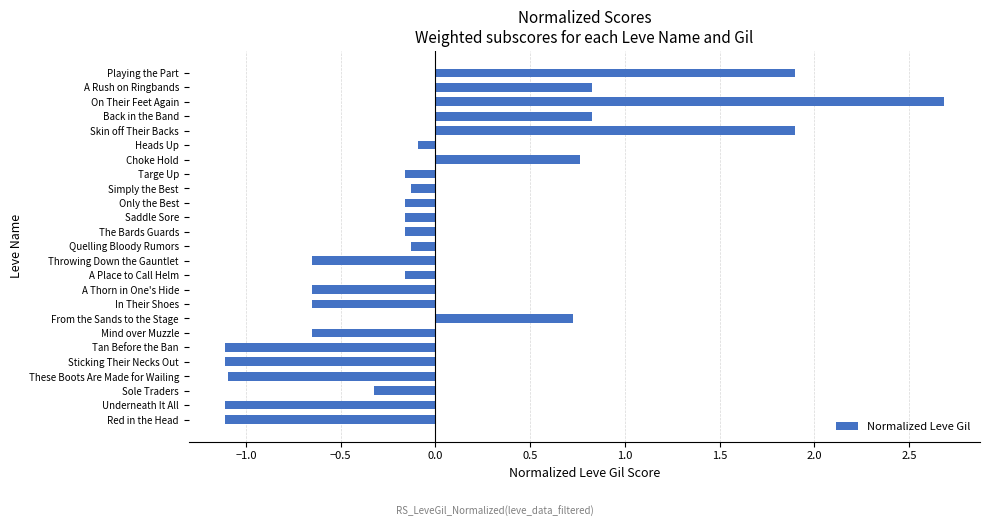

Does the chart contain any negative values?

Yes